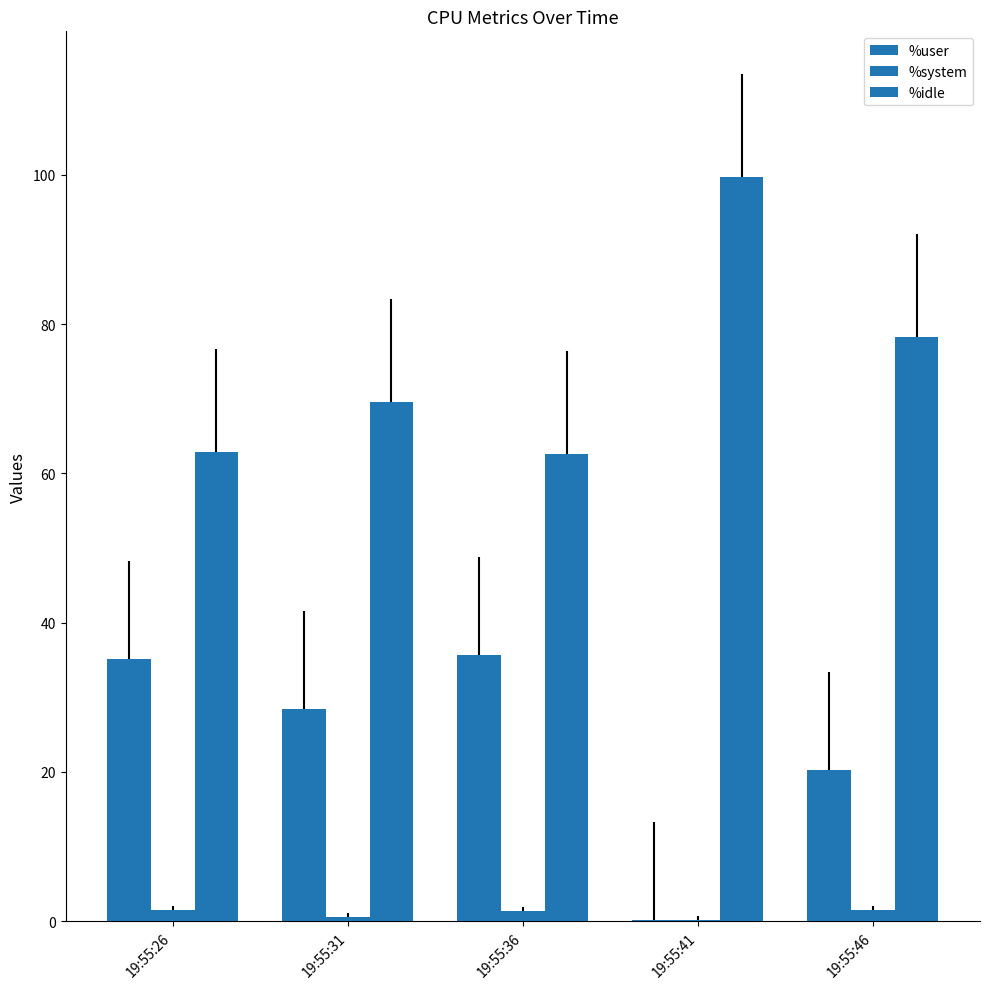

Does the chart contain stacked bars?

No